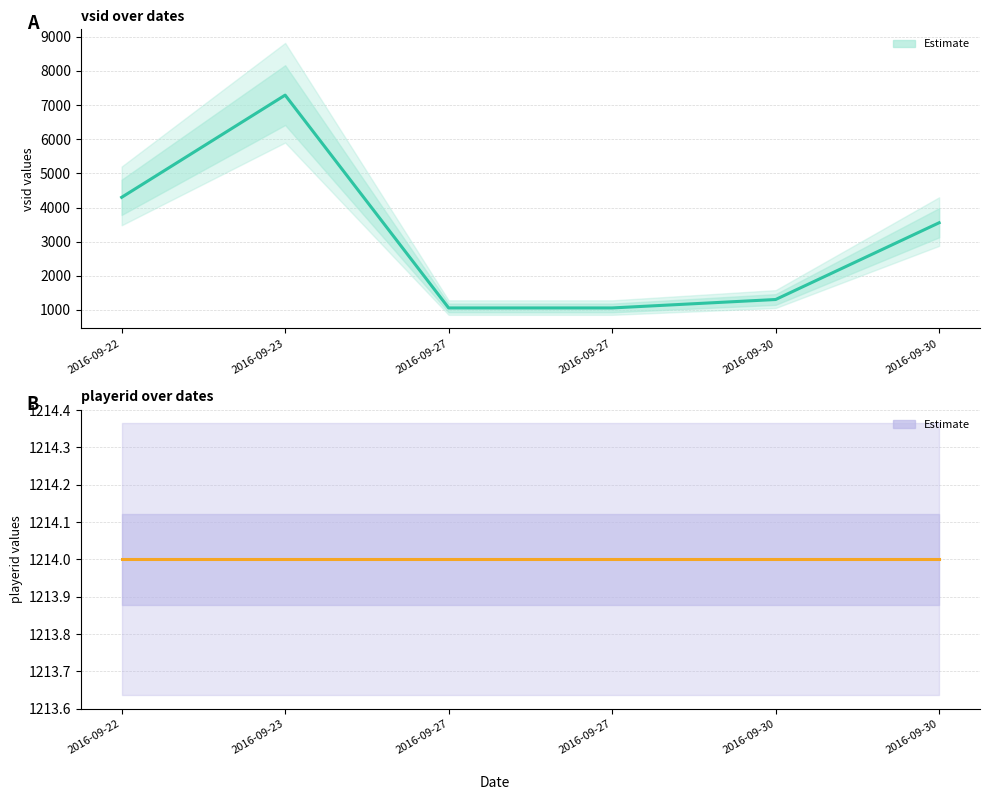

How many intersections are there between playerid (Estimate) and vsid (Estimate)?

2